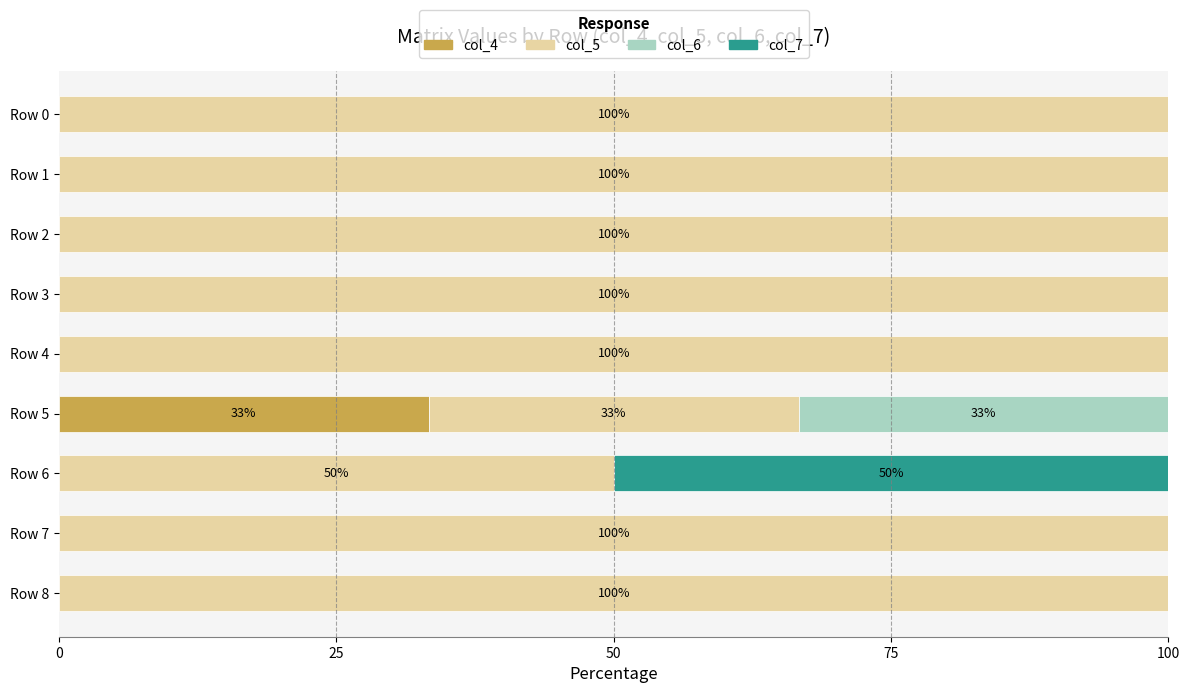

What is the total value across all series at Row 5?

100.0